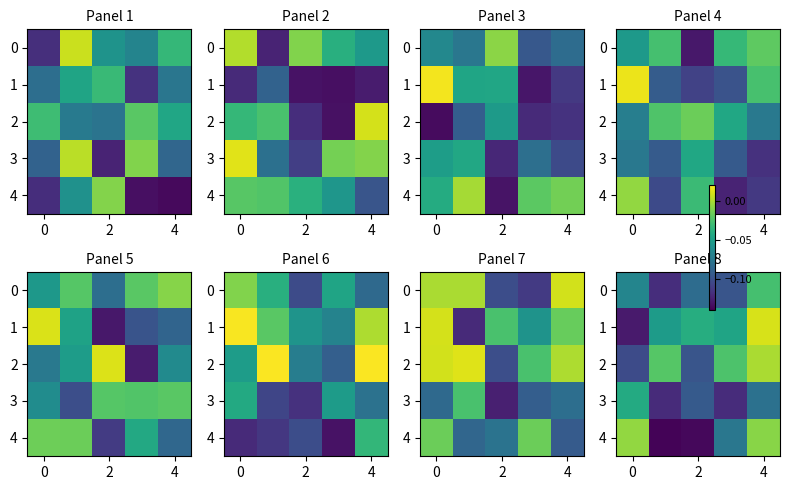

Is it true that 3 equals -0.1 at 0?

False